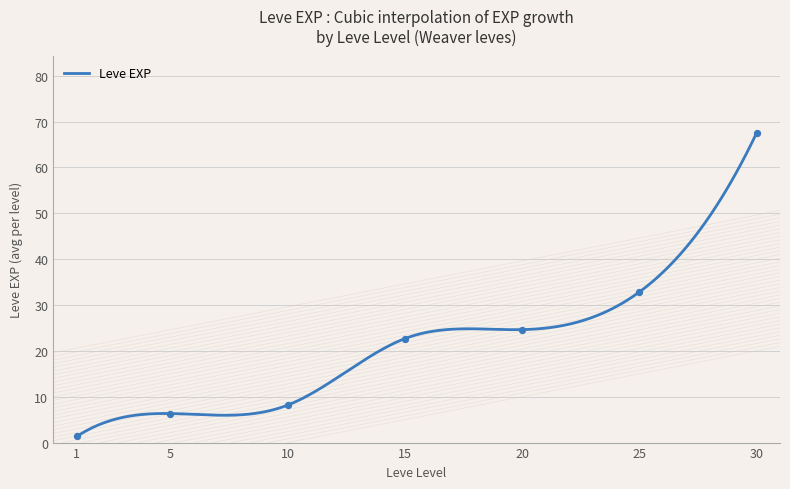

Between 10 and 20, which is larger?

20